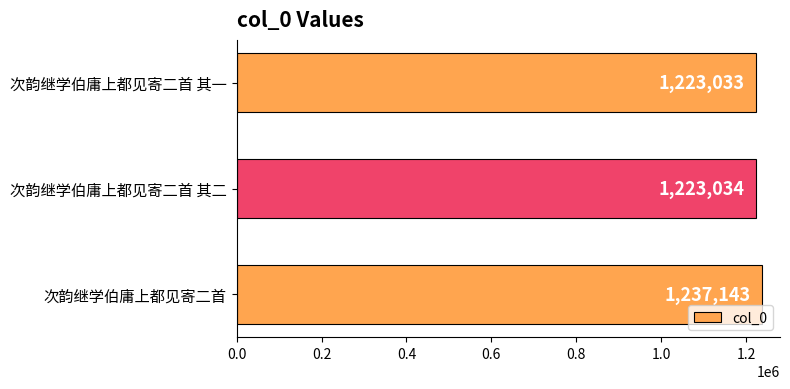

Reading bottom to top, list all the values displayed in this chart.

次韵继学伯庸上都见寄二首=1237143	次韵继学伯庸上都见寄二首 其二=1223034	次韵继学伯庸上都见寄二首 其一=1223033